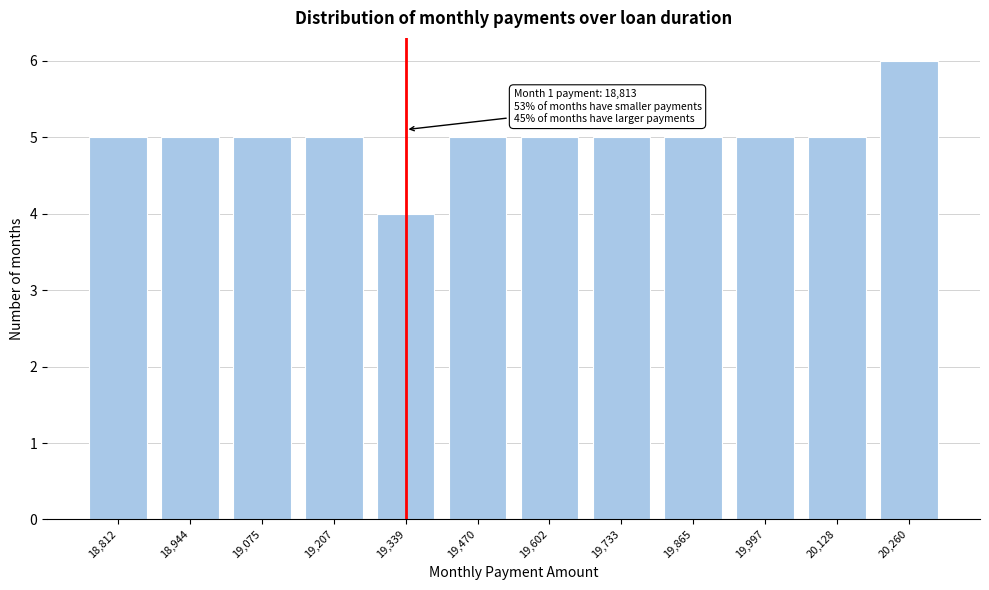

Reading left to right, extract all data points from this chart.

5	5	5	5	4	5	5	5	5	5	5	6